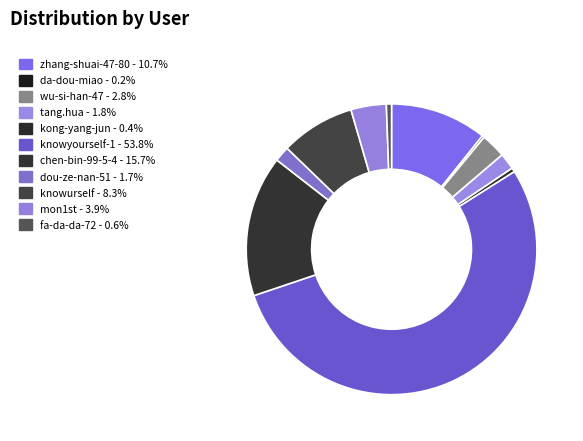

Is it true that zhang-shuai-47-80 is 1% of the pie?

False